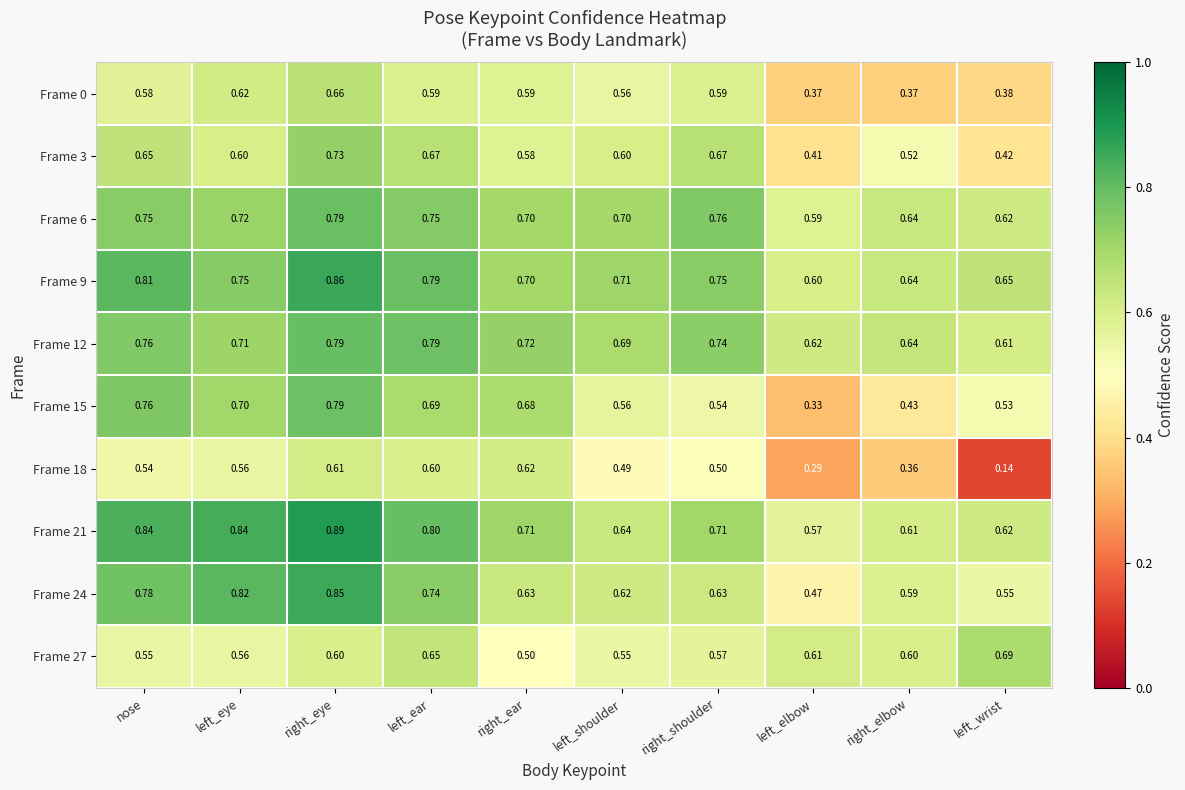

Which category has the highest value across all series?

right_eye